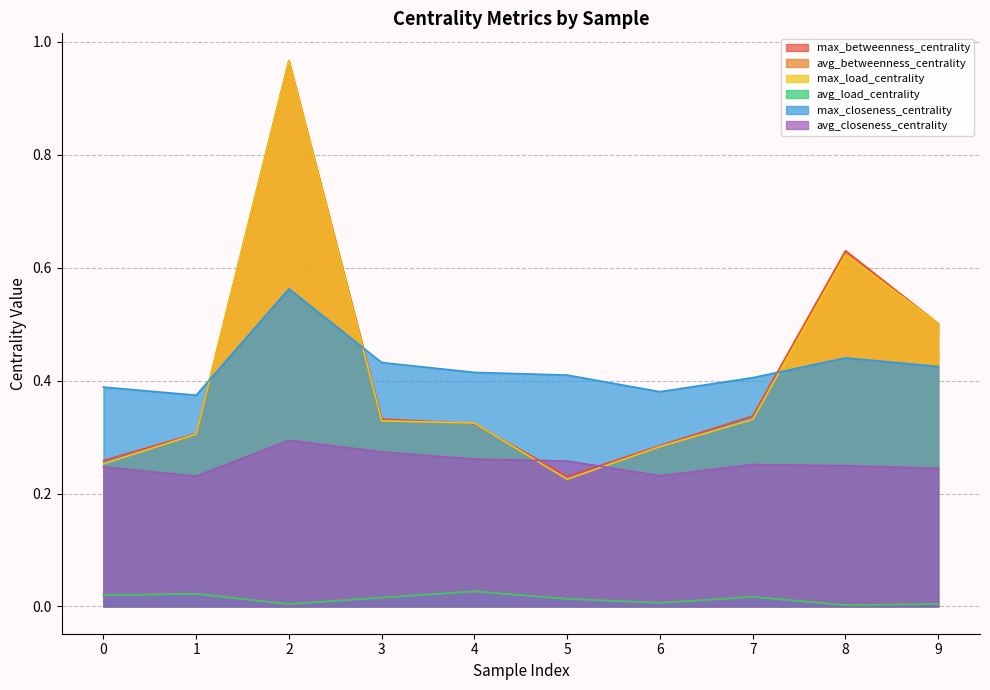

Between 6 and 9, which series saw the biggest shift?

max_load_centrality